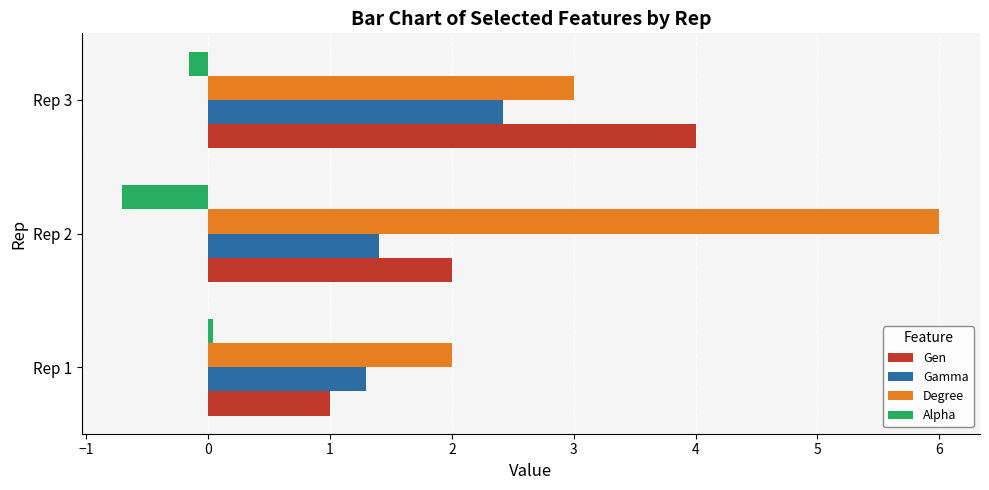

Which series has the widest spread of values?

Degree